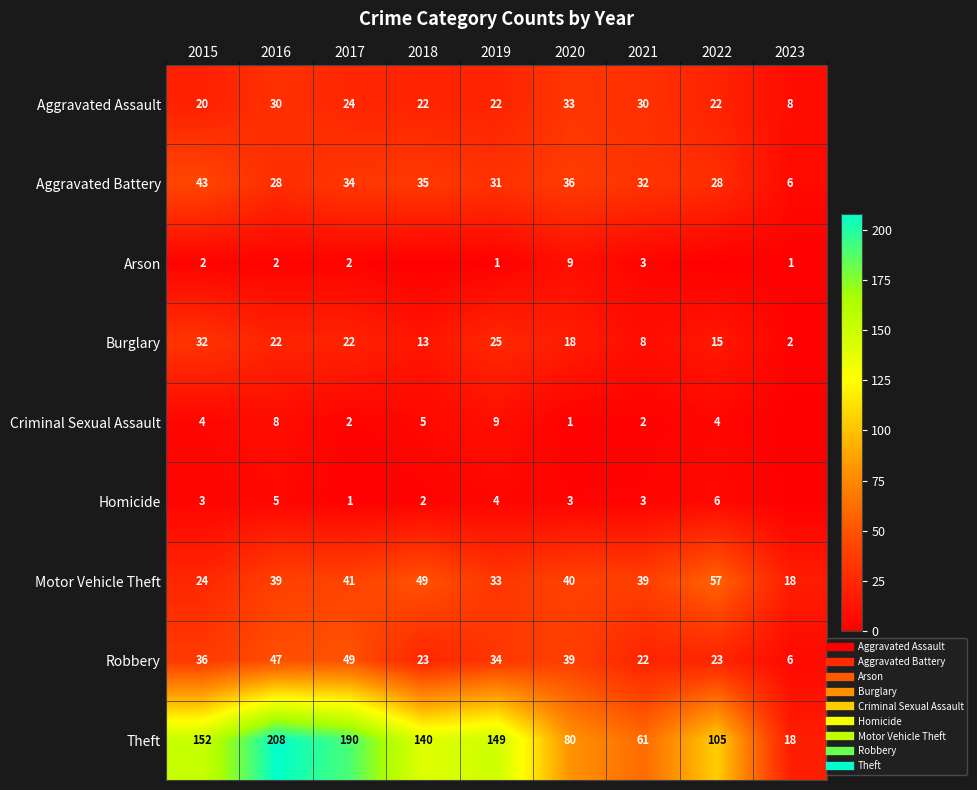

What is the sum of all Aggravated Assault values?

211